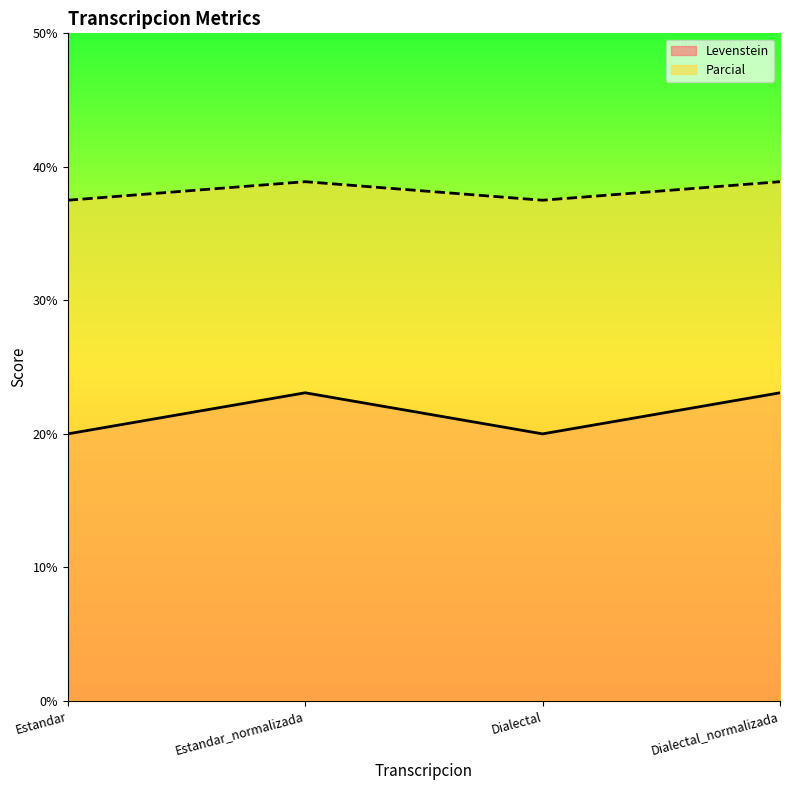

How many categories are shown in the chart?

4